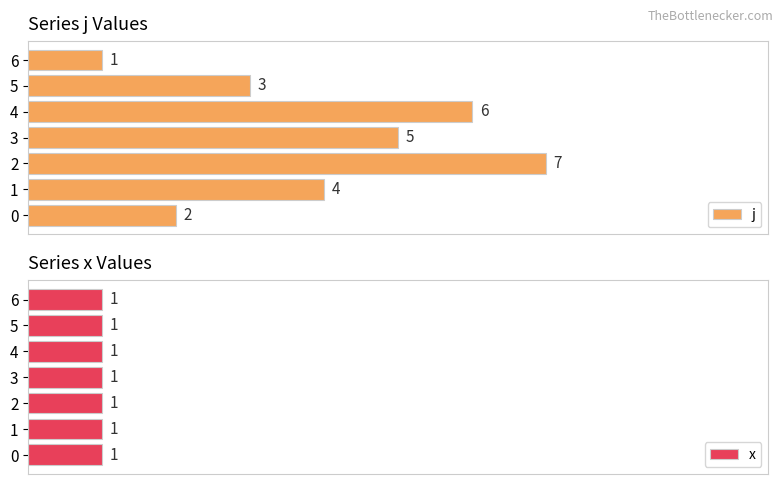

Which series has the largest total across all categories?

j